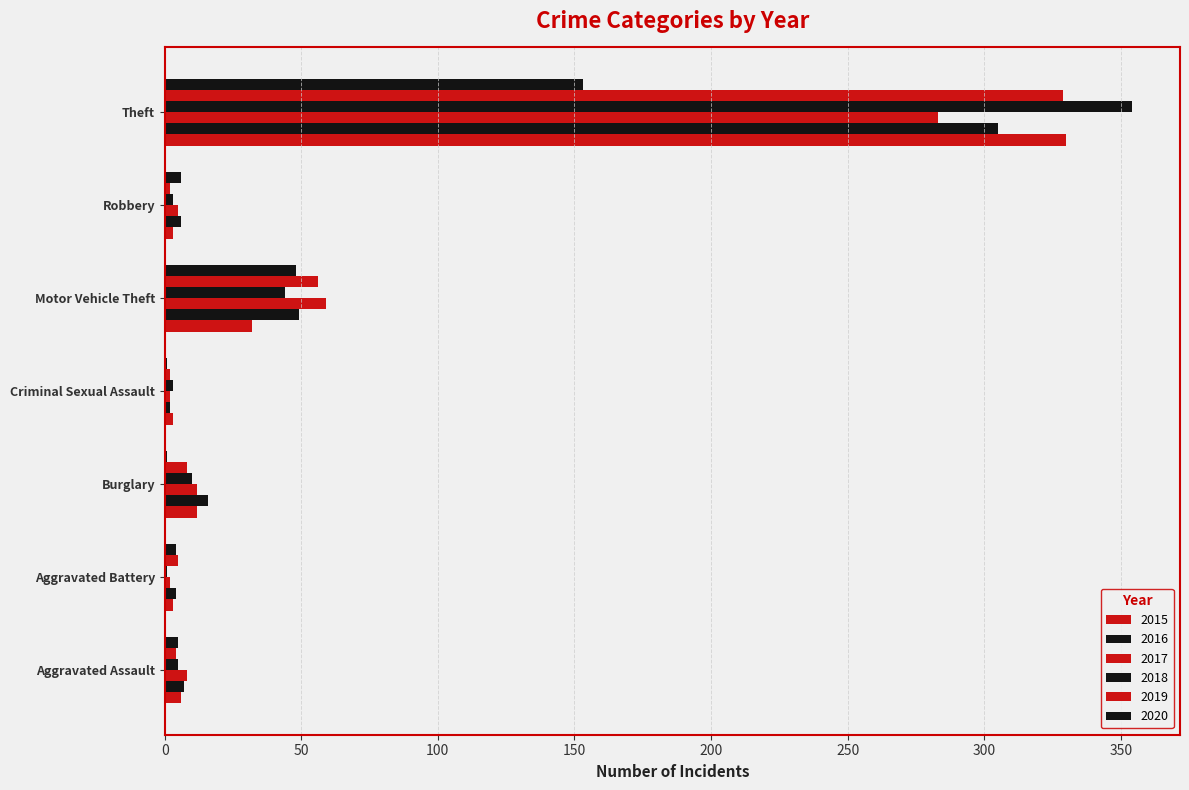

Rank the series by their maximum value, from lowest to highest.

2020, 2017, 2016, 2019, 2015, 2018